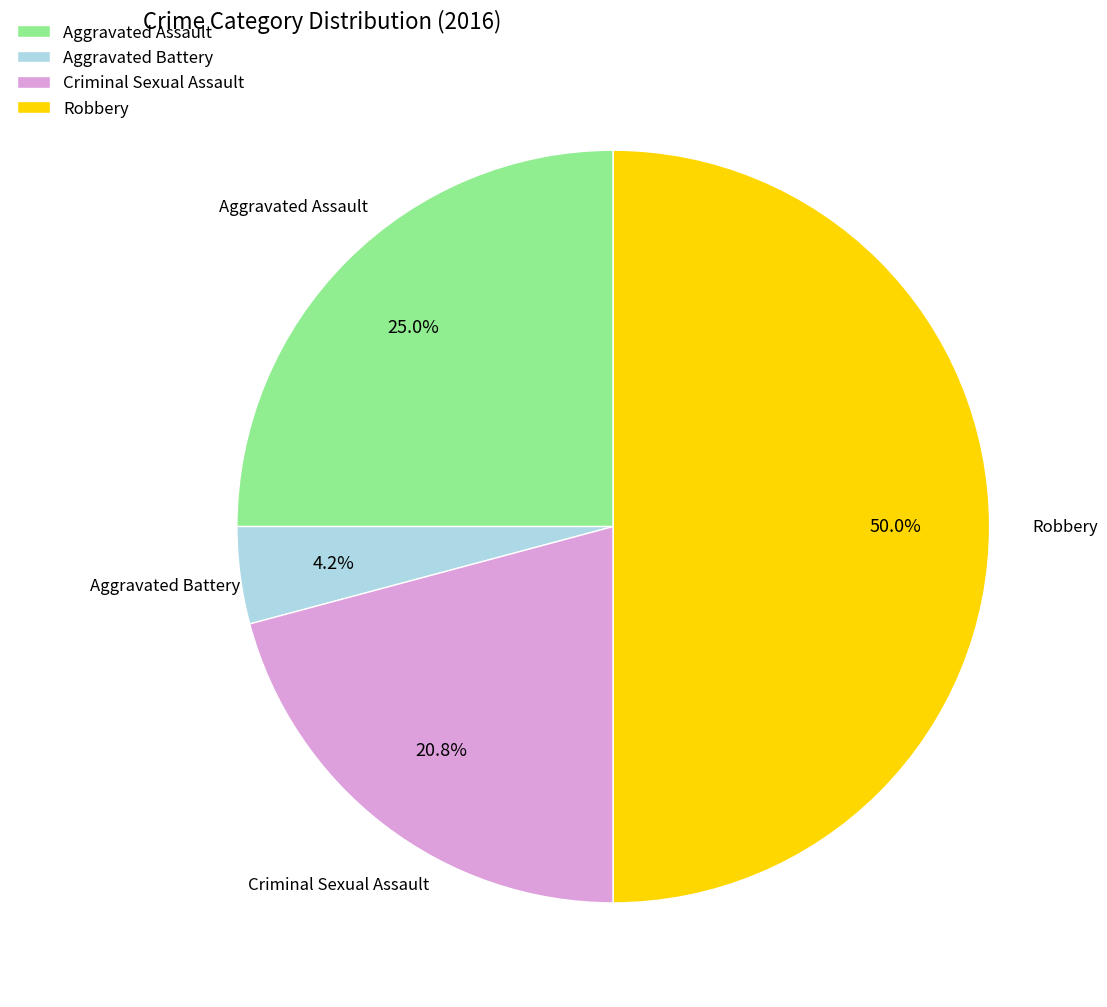

Count the number of slices in the pie.

4